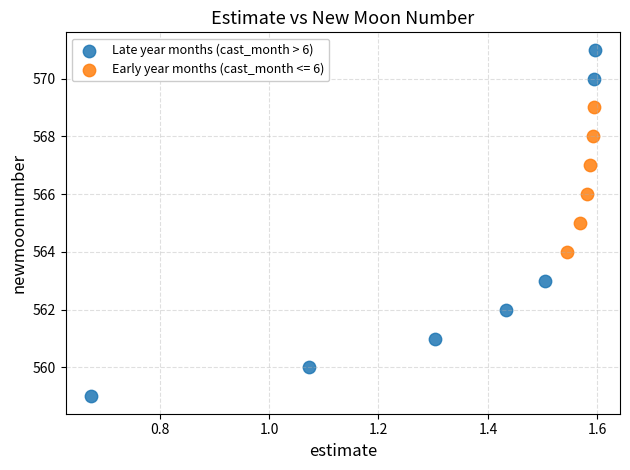

Which series has the widest spread of Y values?

Late year months (cast_month > 6)